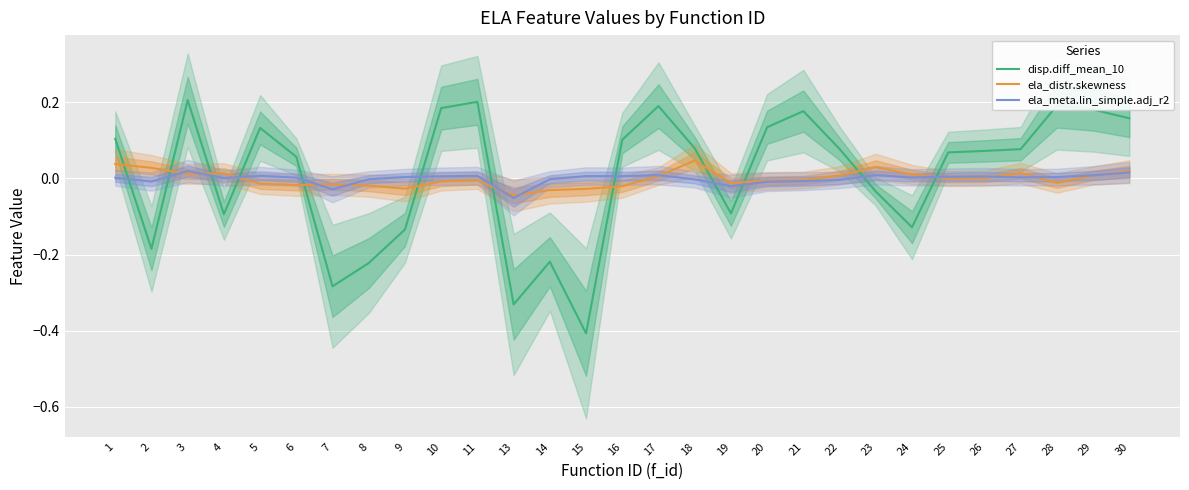

At which label does ela_distr.skewness first exceed 0?

1